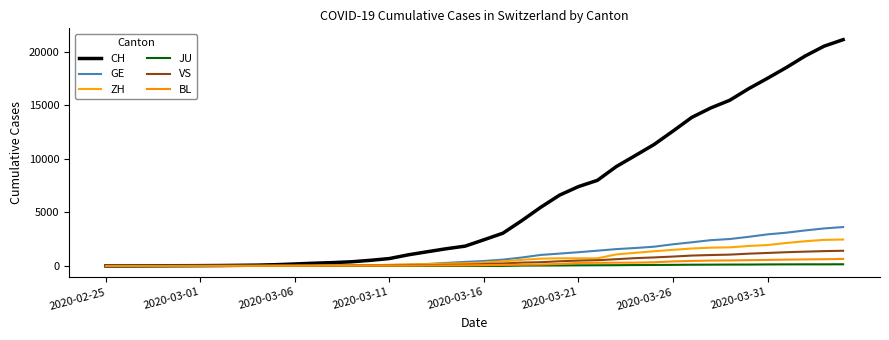

How many lines are shown in the chart?

6